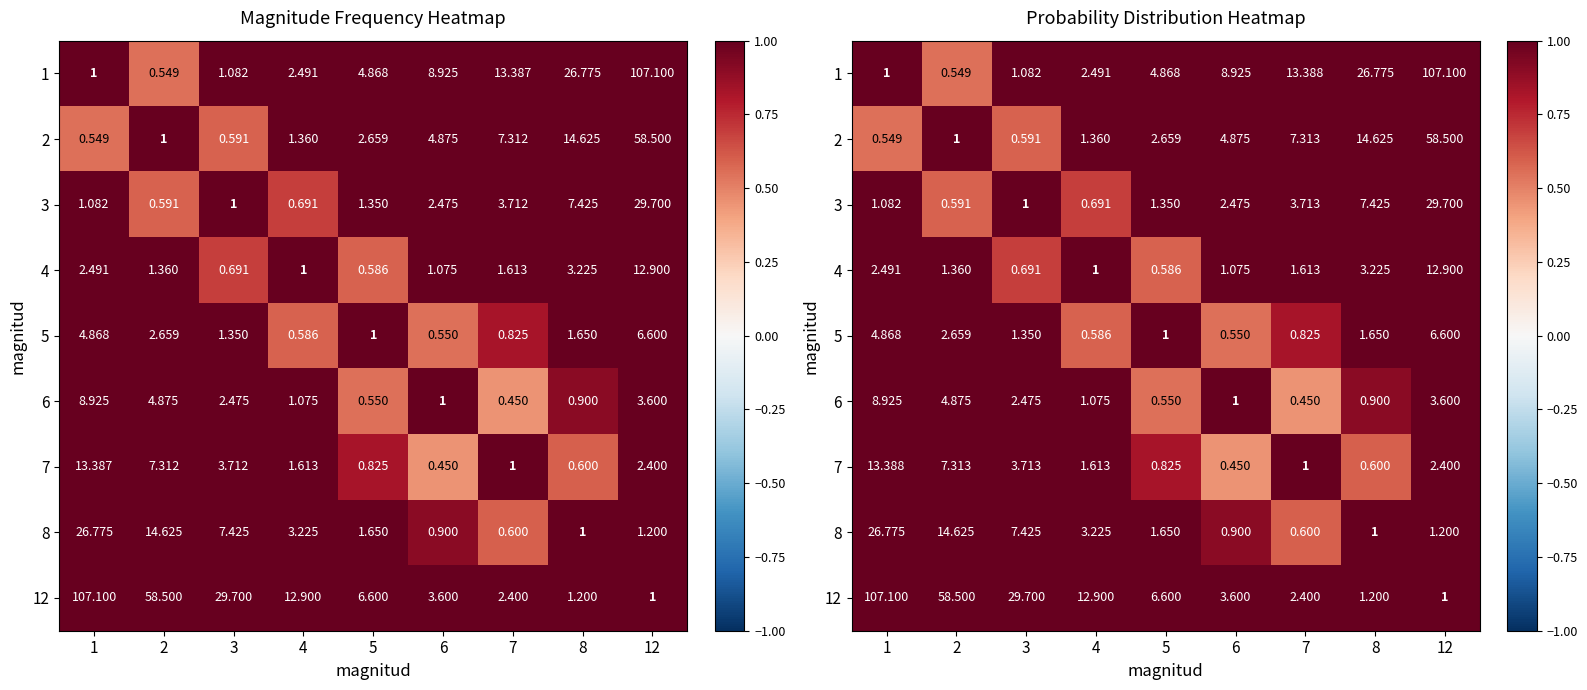

The value of 12 at 12 is 0.3. True or false?

False